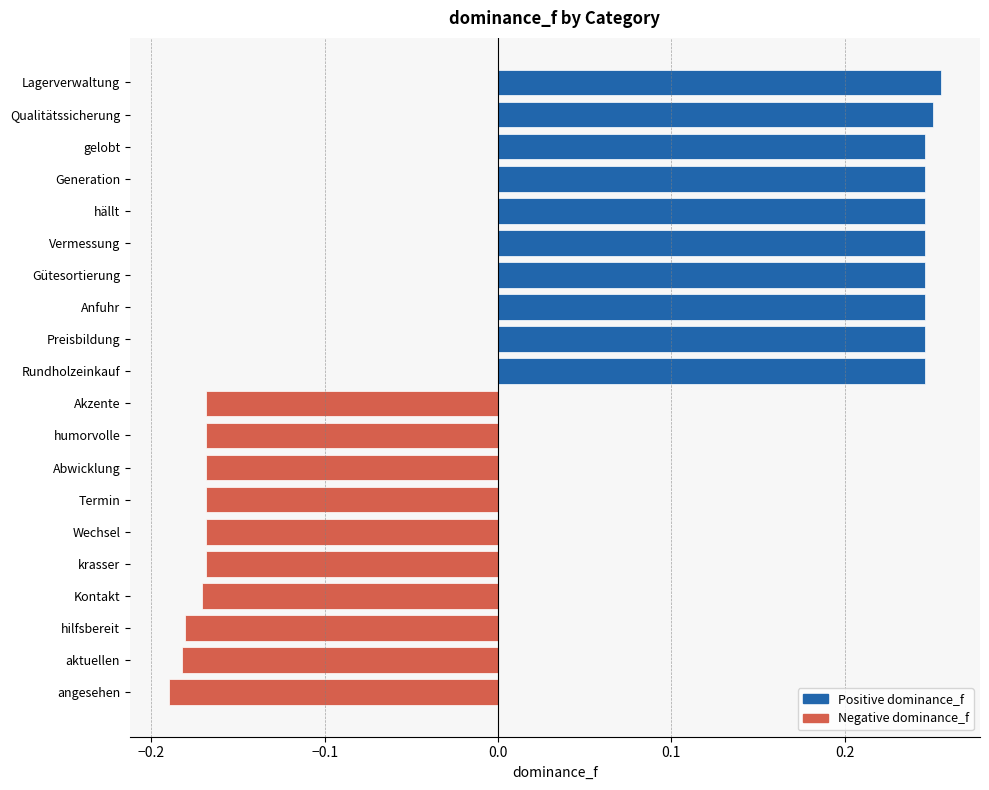

Which label corresponds to the largest value in the chart?

Lagerverwaltung